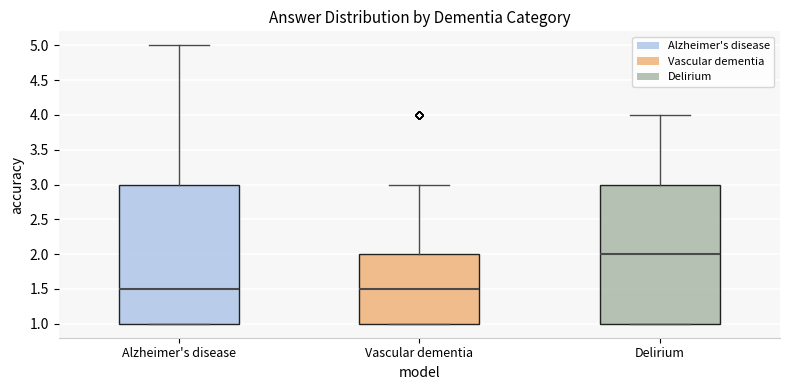

Where does the upper whisker of the box for Delirium end on the y-axis? The values are not printed on the chart, so give them approximately, as read against the axis.

4.0